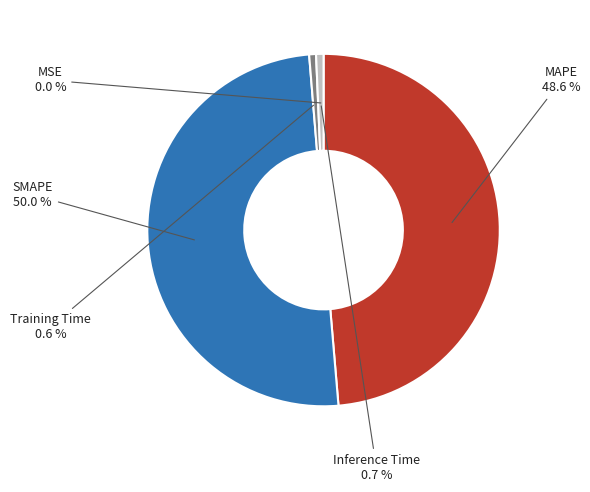

What portion of the pie excludes Training Time?

99.4%